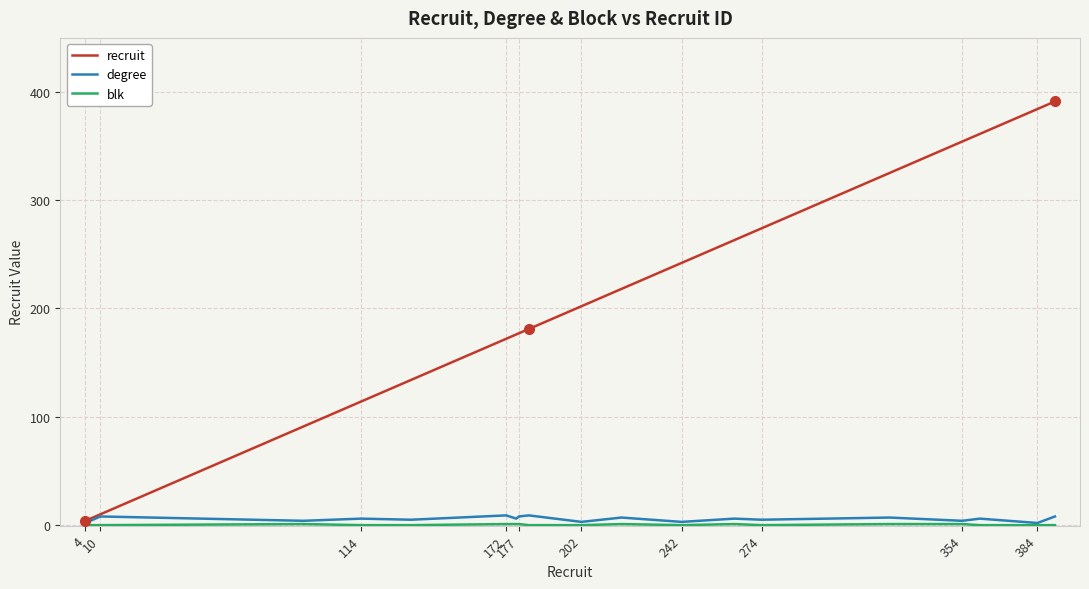

True or false: degree has more than 2 points higher than both neighbors.

True